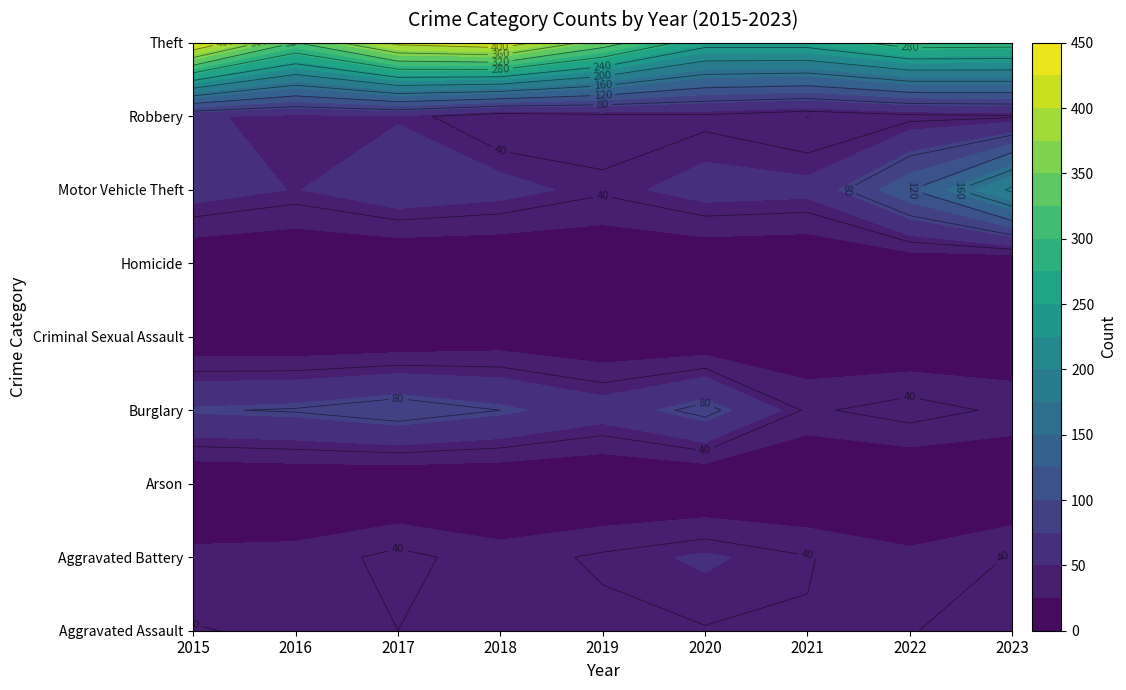

Is the value of Arson at 2018 greater than the value of Burglary at 2016?

No